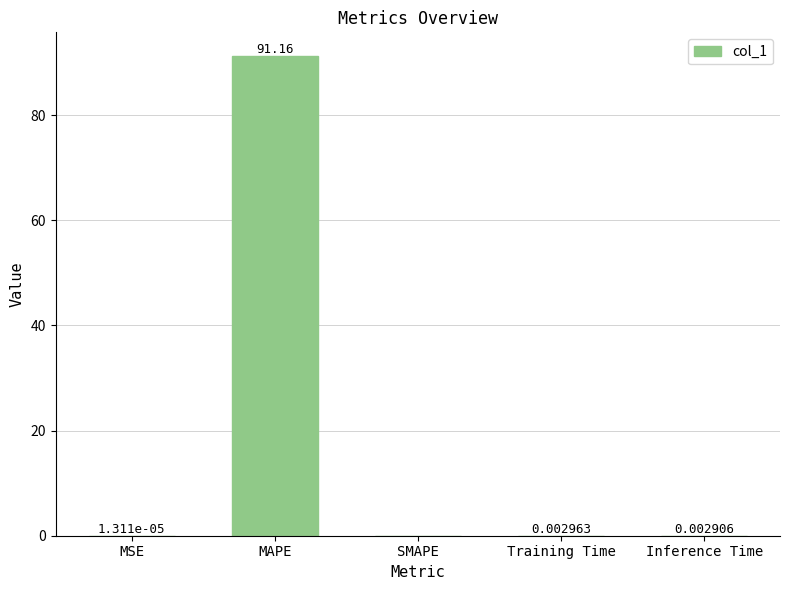

What is the sum of all values?

91.2